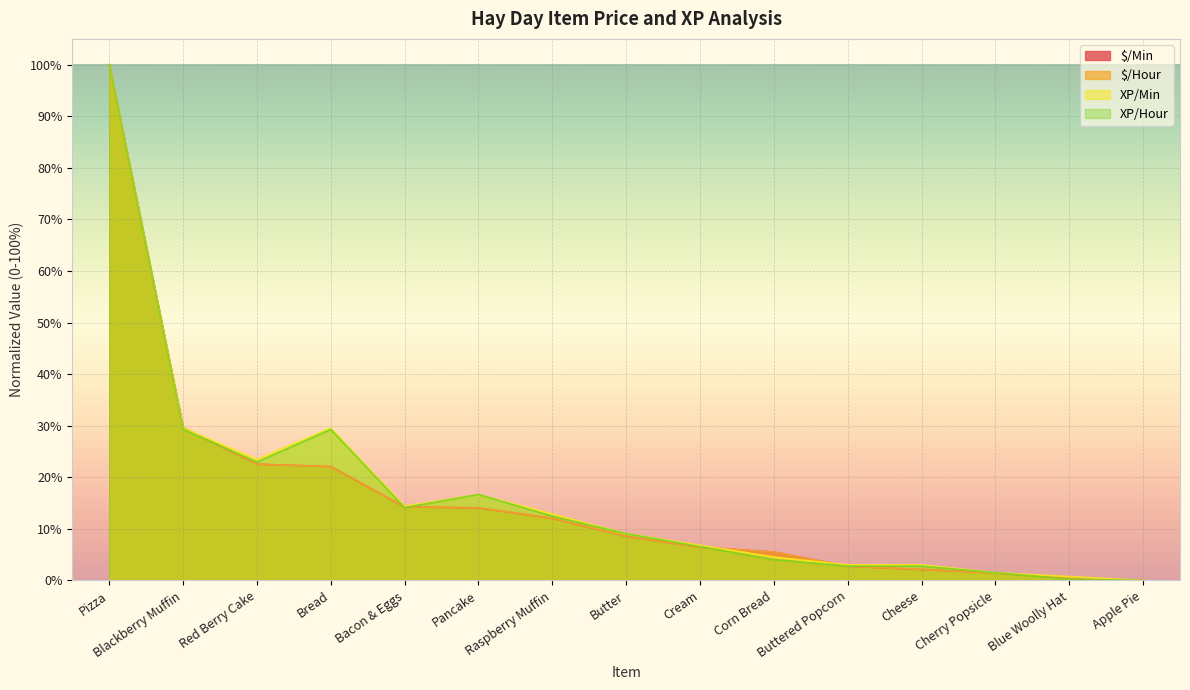

True or false: $/Hour has more than 1 points higher than both neighbors.

False